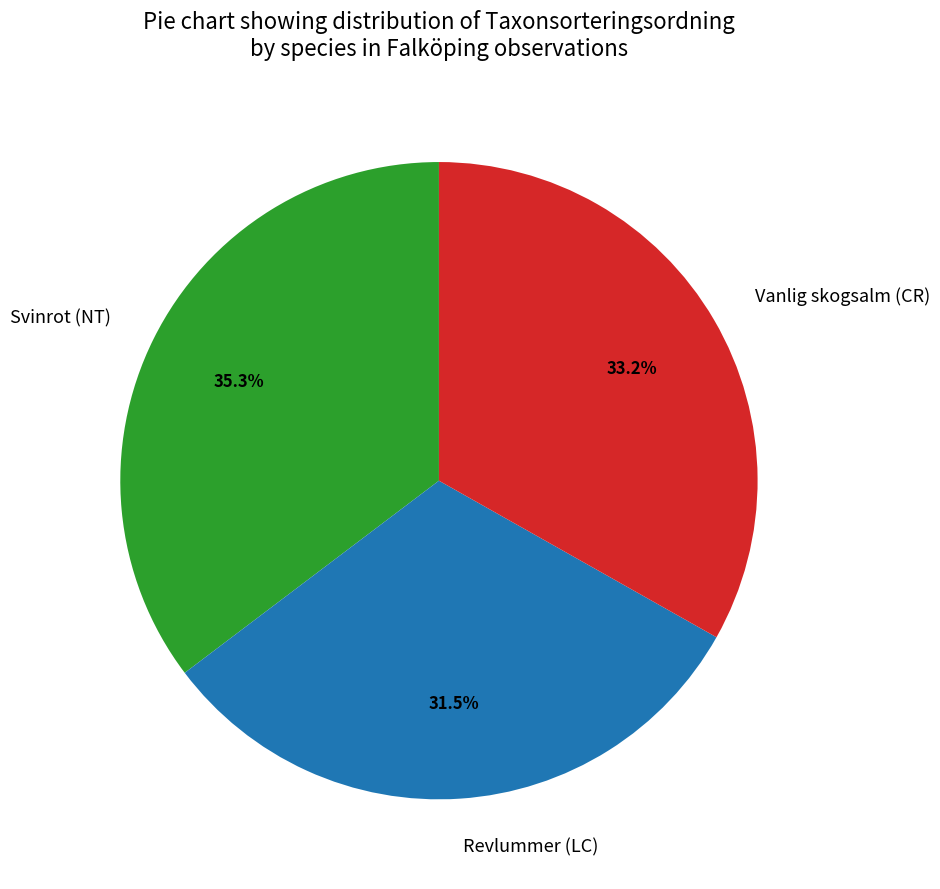

Approximately how many times larger is the value at Svinrot (NT) compared to Vanlig skogsalm (CR)?

1.1